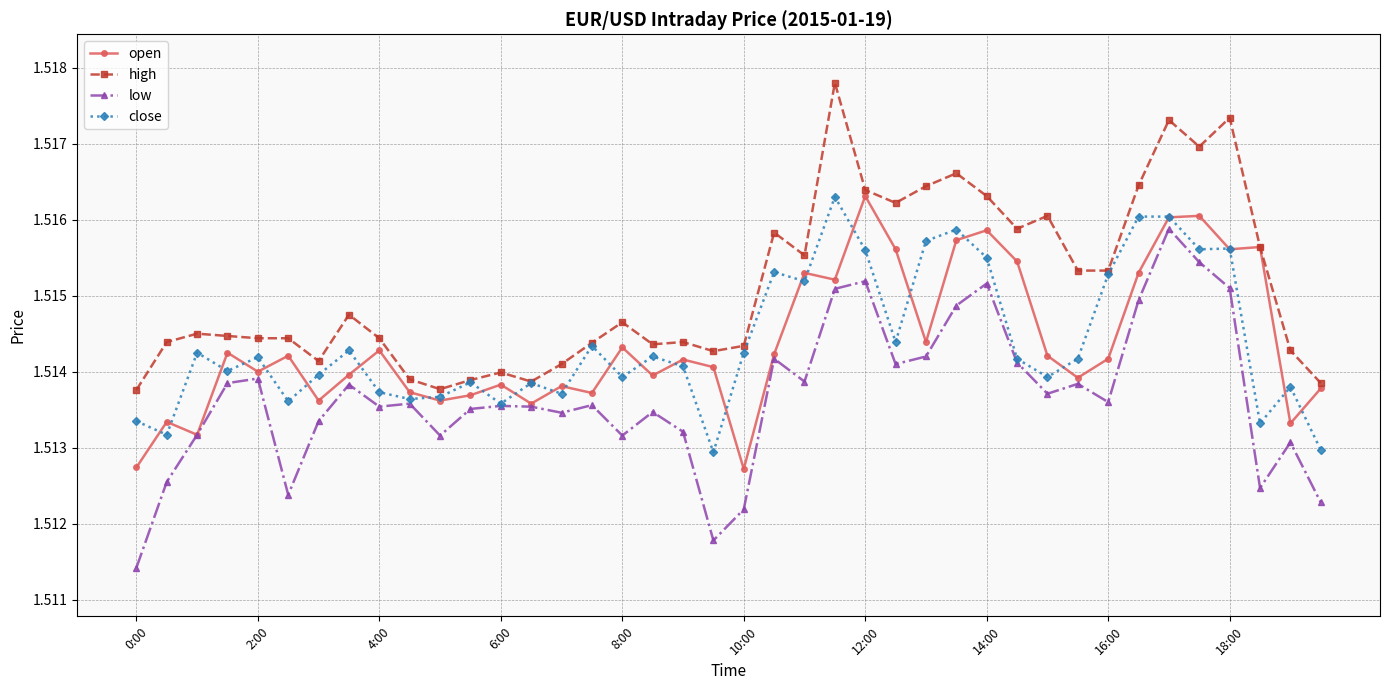

True or false: open and close intersect in this chart.

True